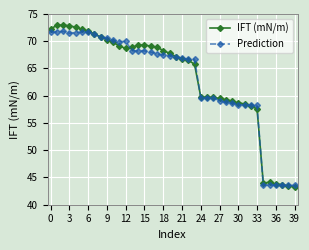

What is the lowest value of the IFT (mN/m) series?

43.3